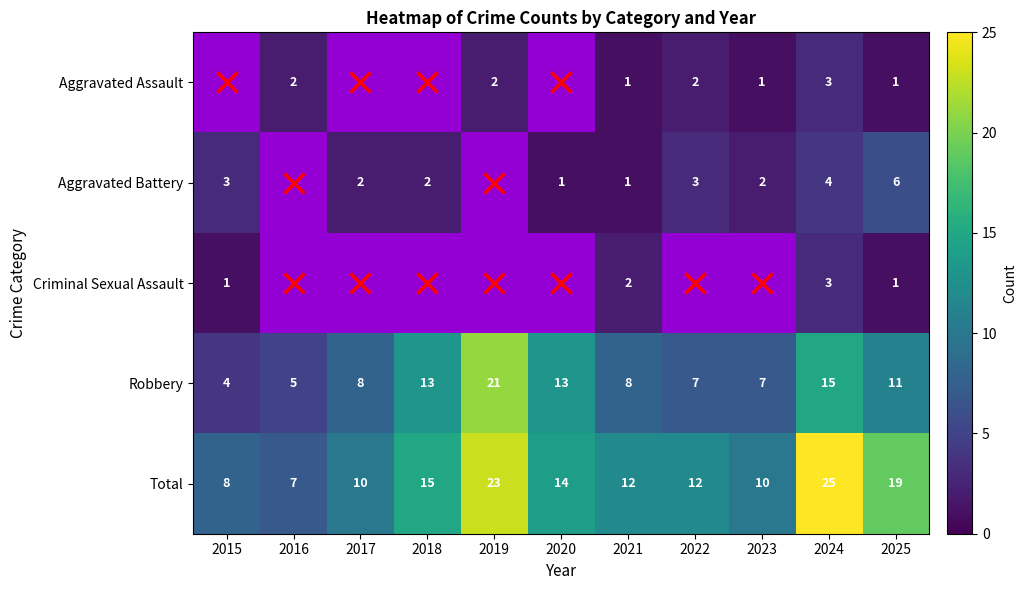

What is the minimum value for Total?

7